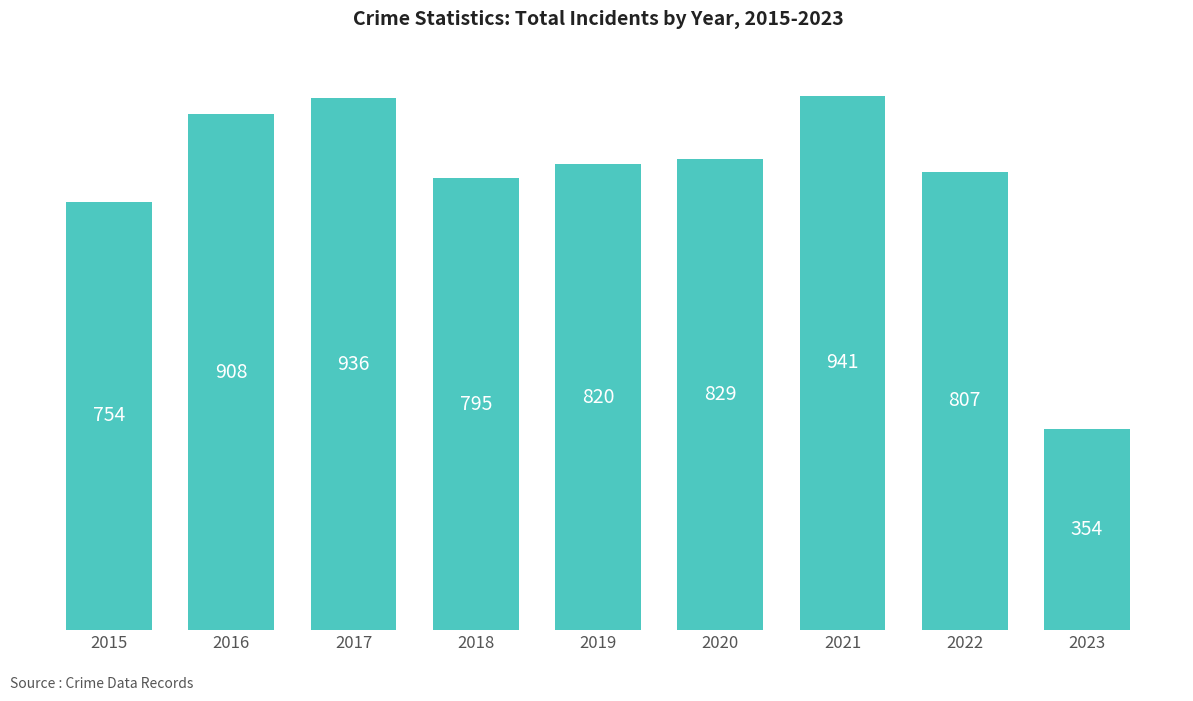

Reading left to right, what are all the values shown in this chart?

2015=754	2016=908	2017=936	2018=795	2019=820	2020=829	2021=941	2022=807	2023=354